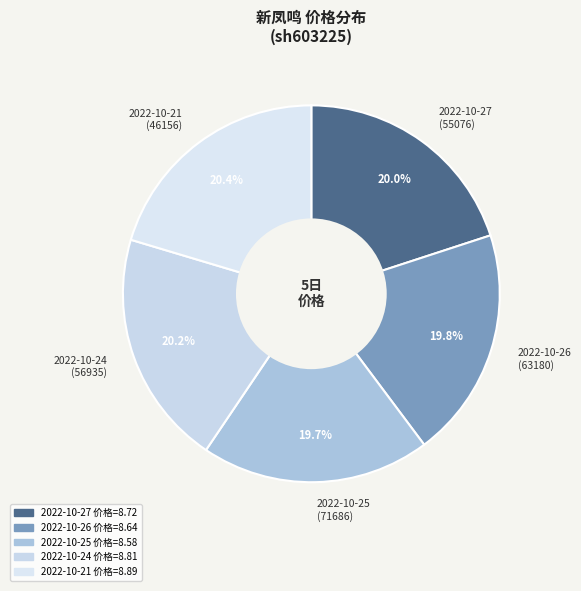

How much of the chart is everything except 2022-10-24 (56935)?

79.8%